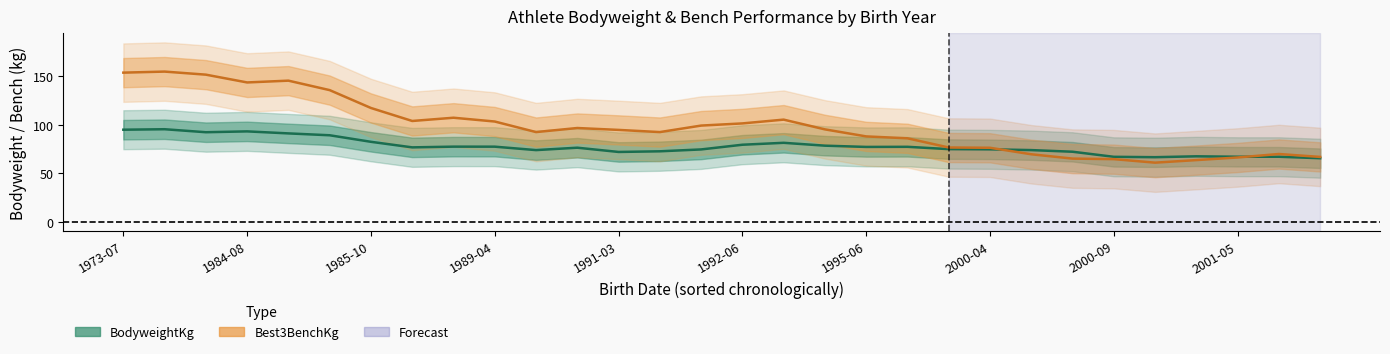

At which label does Best3BenchKg reach its peak?

1980-09-12